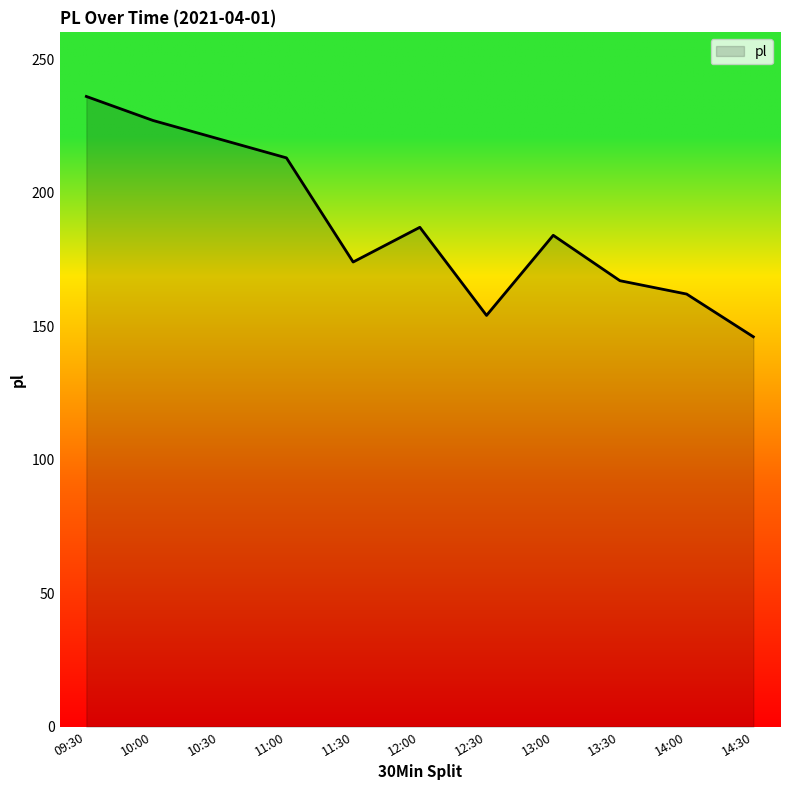

Is it true that the value at 12:00 is 56?

False